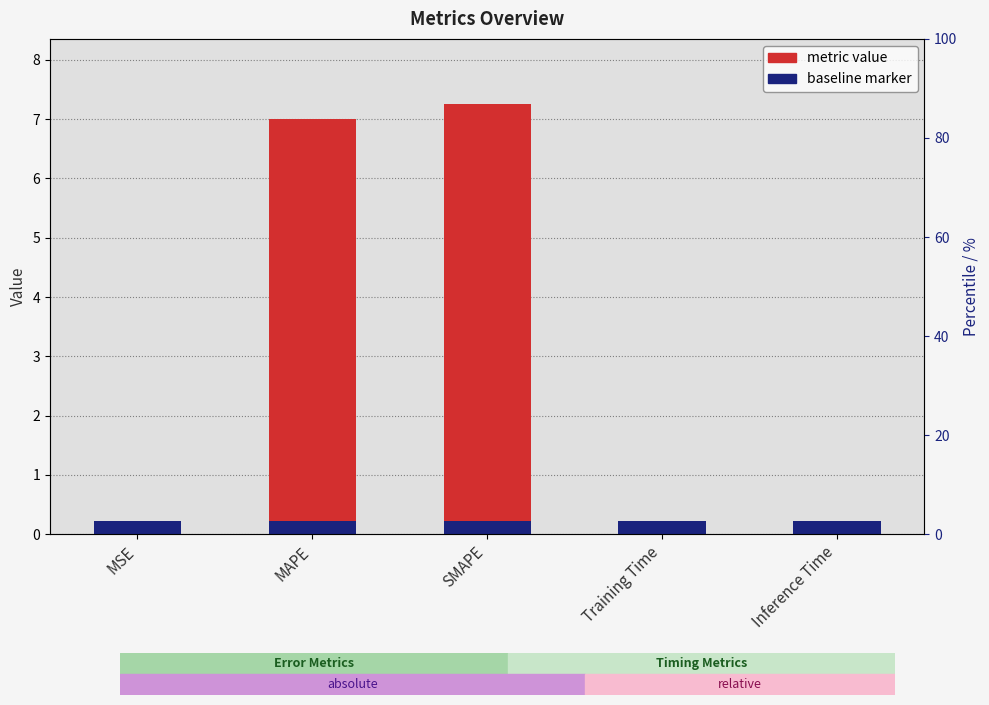

The chart shows a value of 7.0 at MAPE. True or false?

True